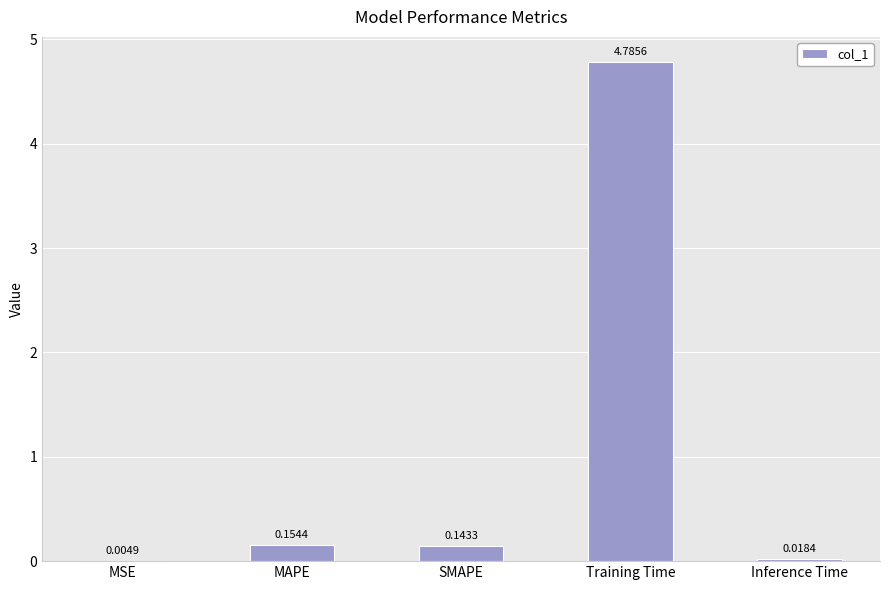

Which has a higher value, Training Time or MSE?

Training Time